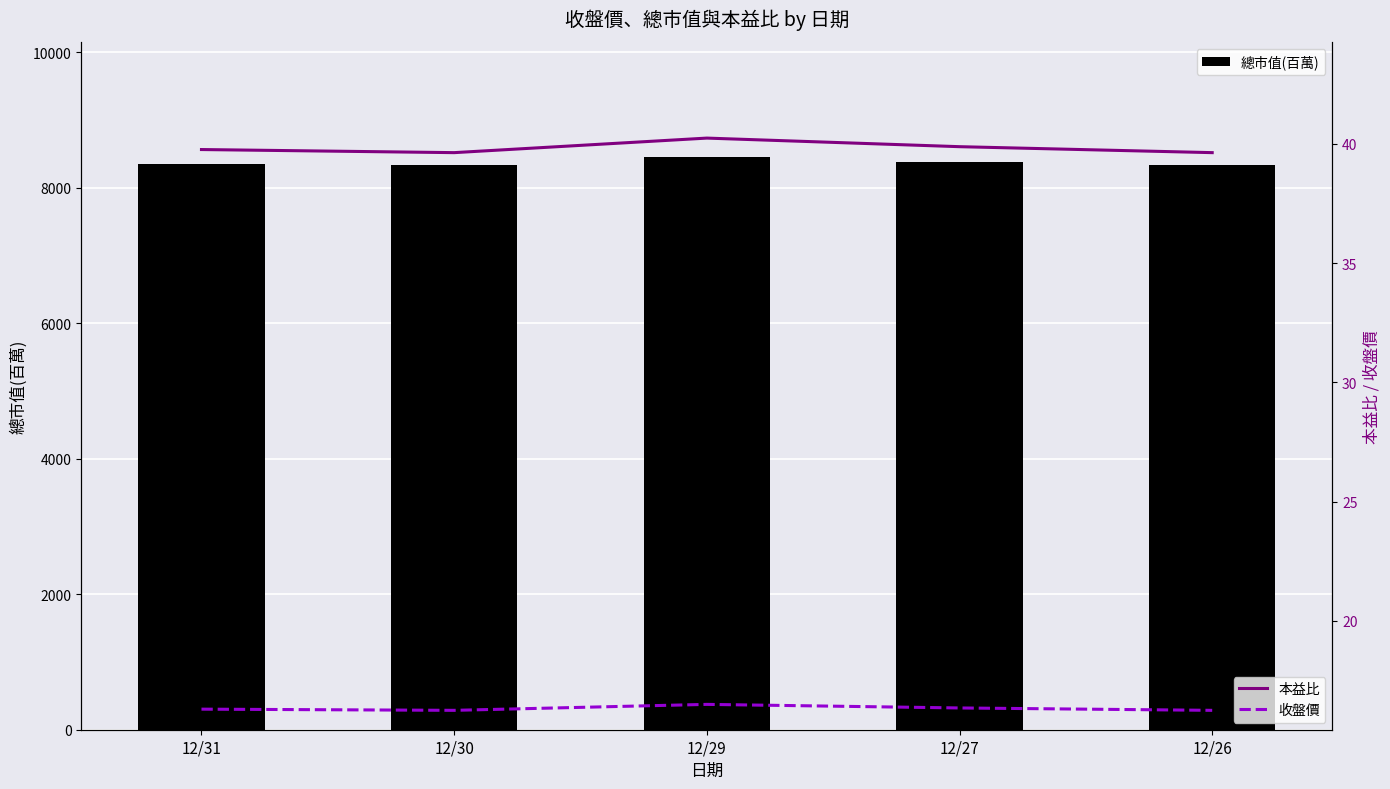

Which series has the widest spread of values?

總市值(百萬)